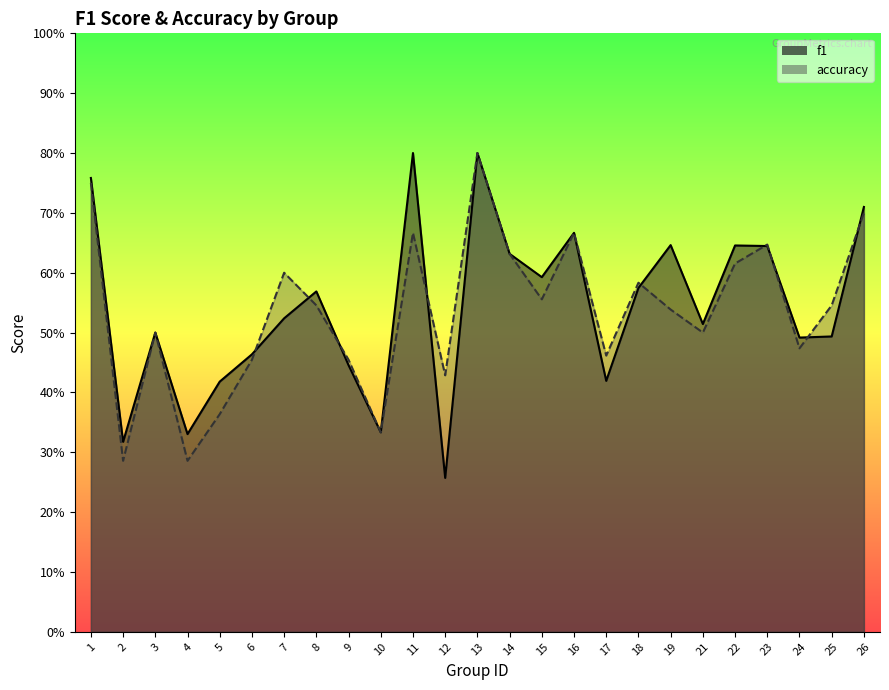

Is it true that accuracy equals 0.8 at 13?

True